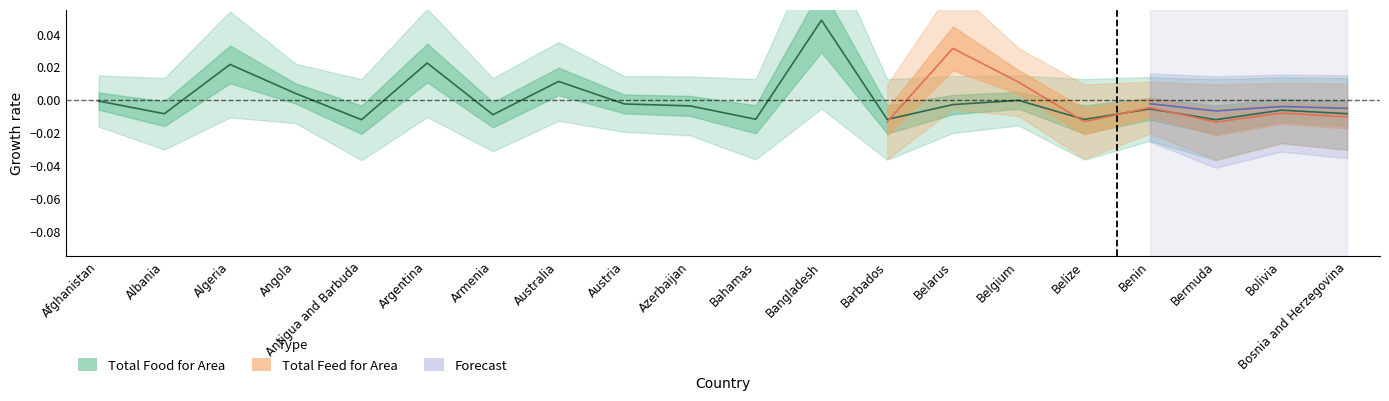

Rank the categories by value from lowest to highest.

Bermuda, Antigua and Barbuda, Barbados, Belize, Bahamas, Armenia, Albania, Bosnia and Herzegovina, Bolivia, Benin, Azerbaijan, Belarus, Austria, Afghanistan, Belgium, Angola, Australia, Algeria, Argentina, Bangladesh